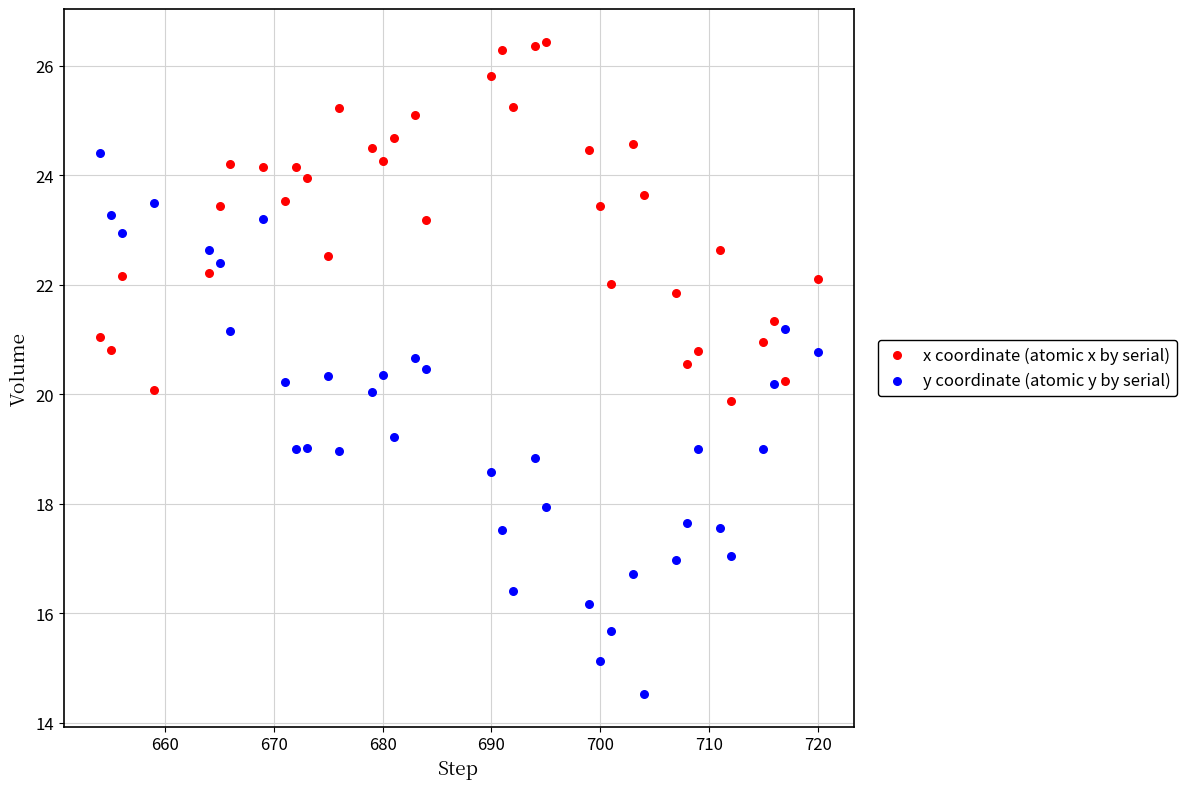

What is the X range (max minus min) for the scatter plot?

66.0